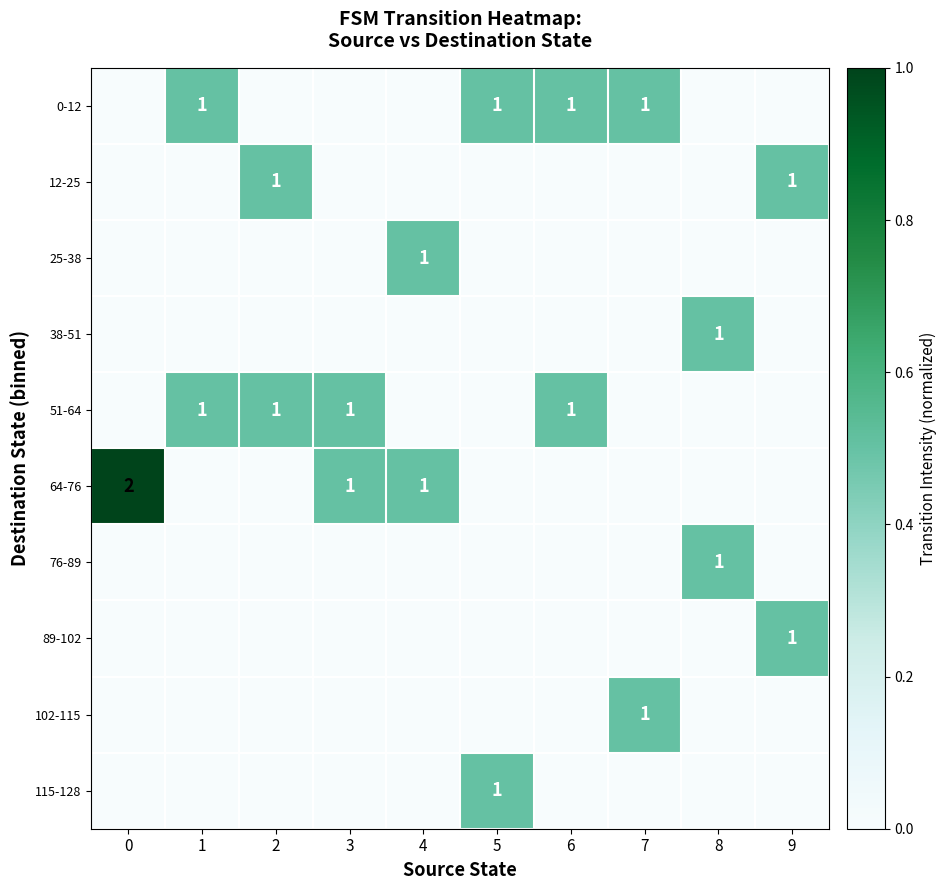

Is it true that 102-115 equals 0 at 7?

False